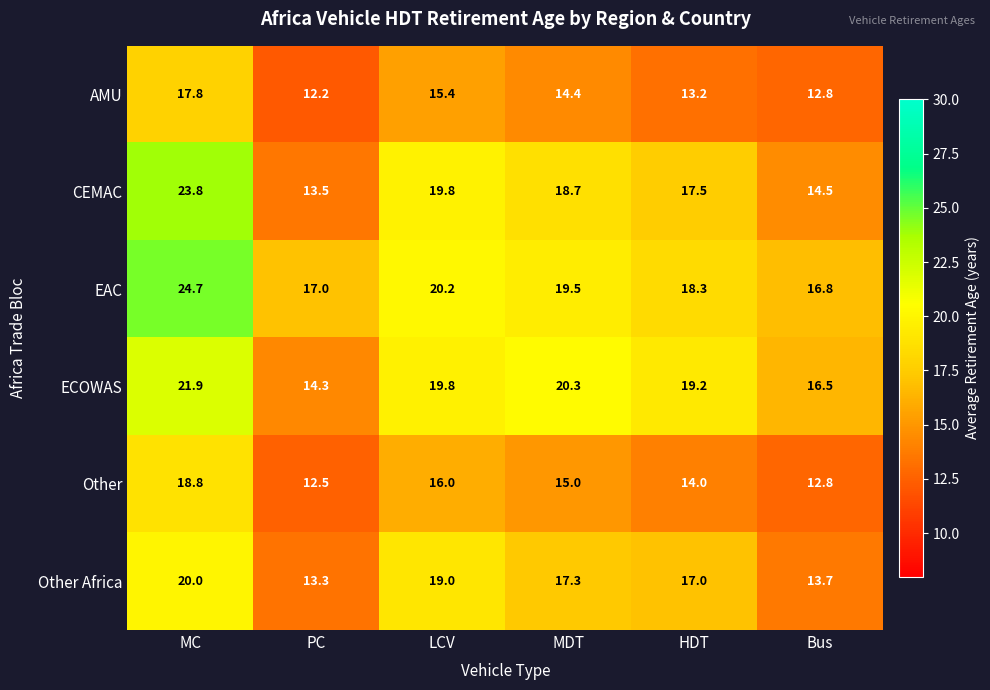

What is the total value across all series at MDT?

105.2